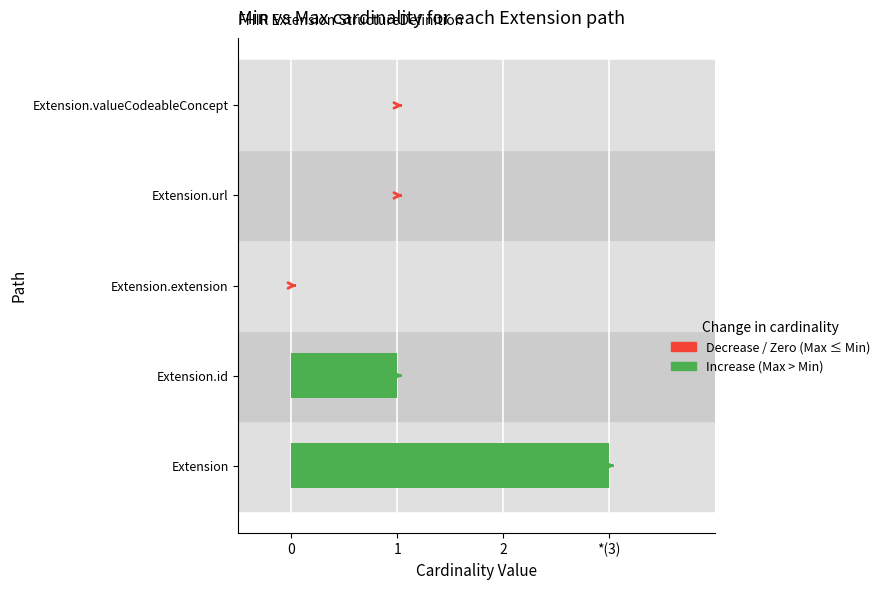

Count the Min values in the range 0 to 1.

5